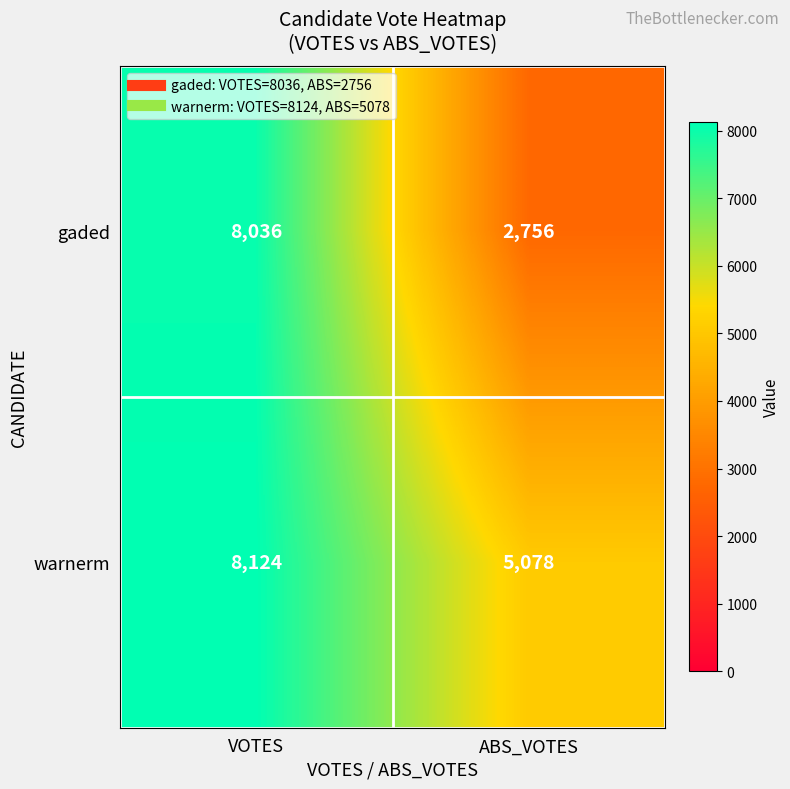

At VOTES, list the series in order from largest to smallest.

warnerm, gaded